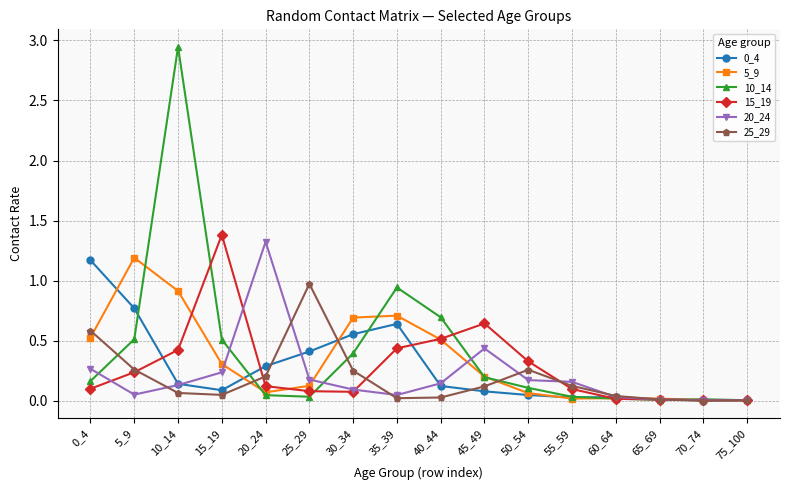

What is the value of the 10_14 point at the 4th from the left?

0.5